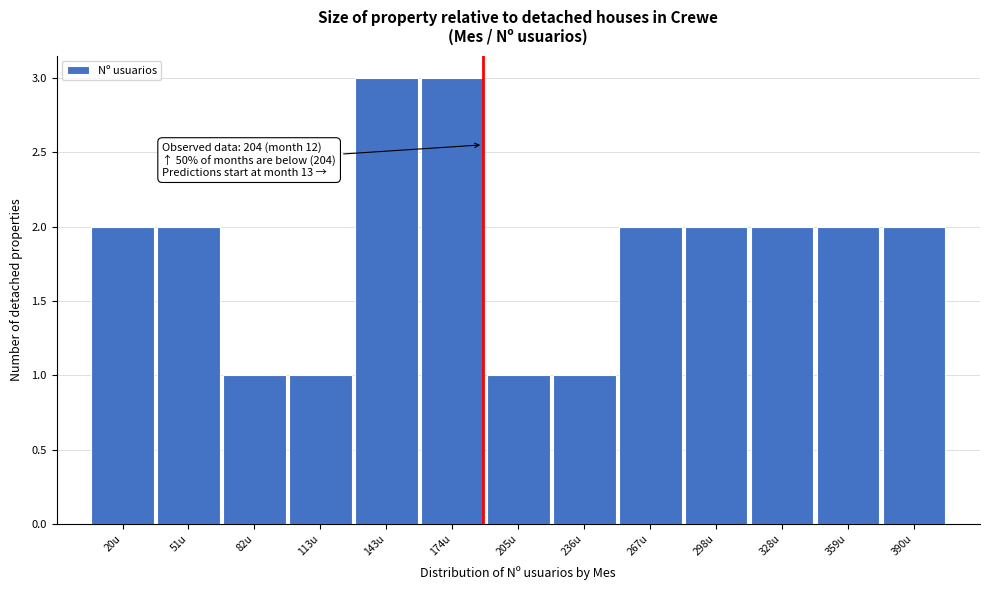

Reading right to left, list all the values displayed in this chart.

390u=2	359u=2	328u=2	298u=2	267u=2	236u=1	205u=1	174u=3	143u=3	113u=1	82u=1	51u=2	20u=2